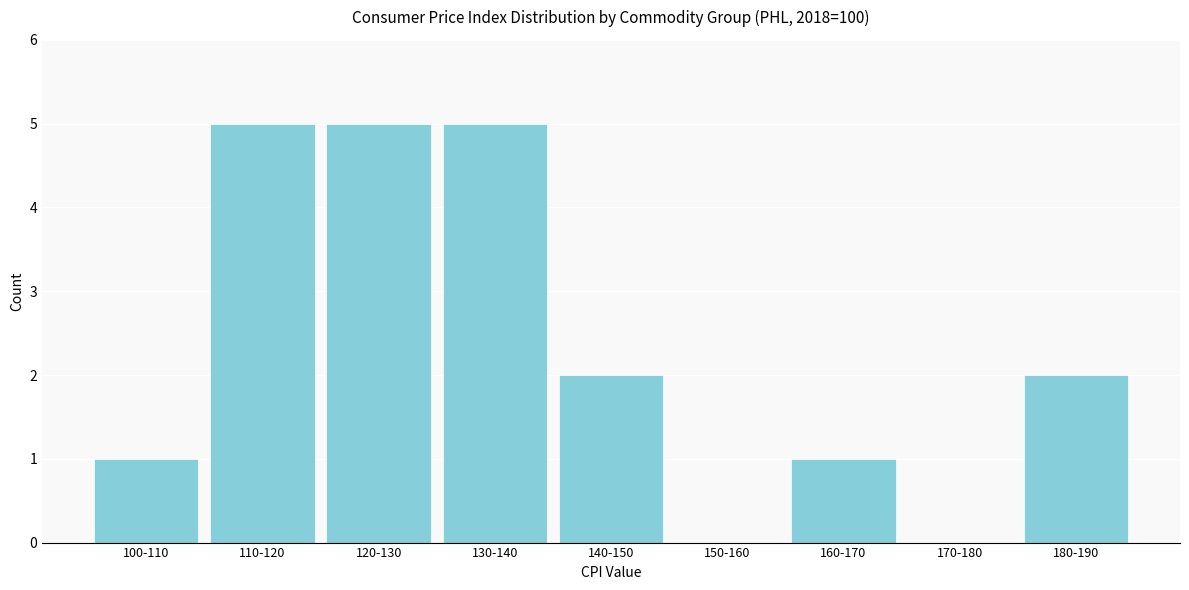

Is it true that the value at 180-190 is 3?

False